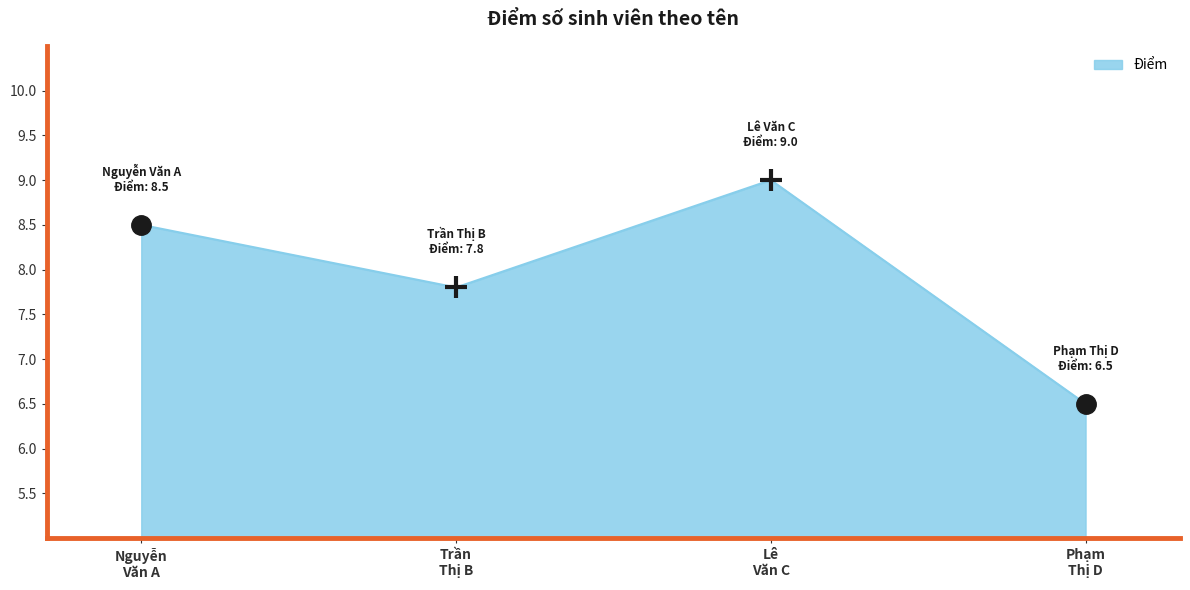

Rank the categories by value from highest to lowest.

Lê
Văn C, Nguyễn
Văn A, Trần
Thị B, Phạm
Thị D